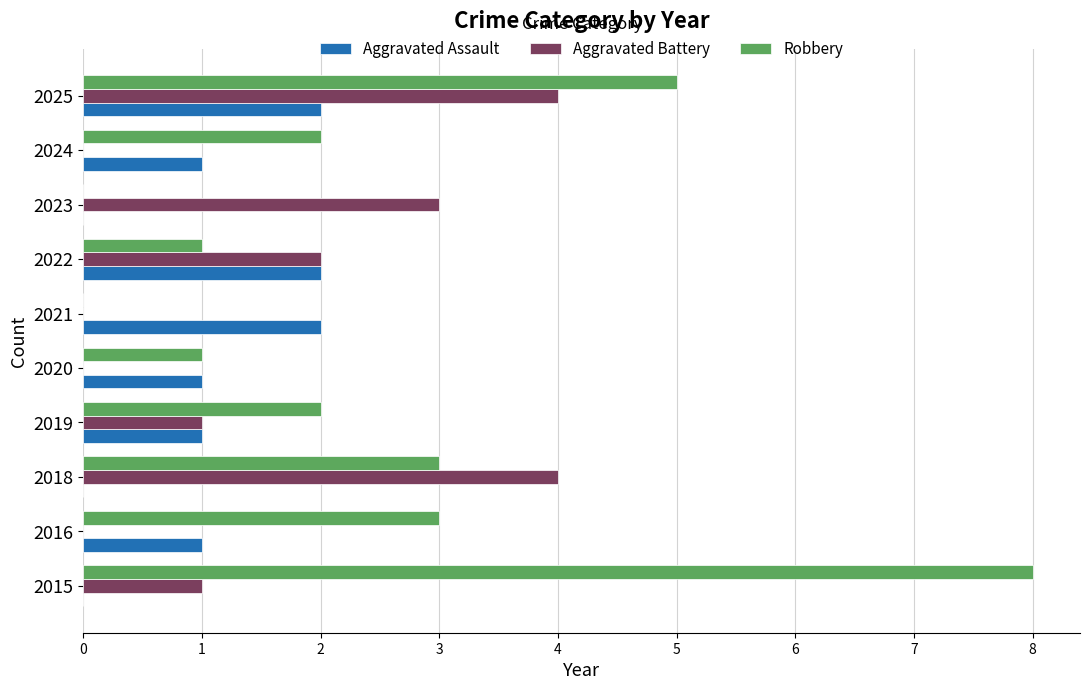

What is the sum of the Robbery values at 2018 and 2015?

11